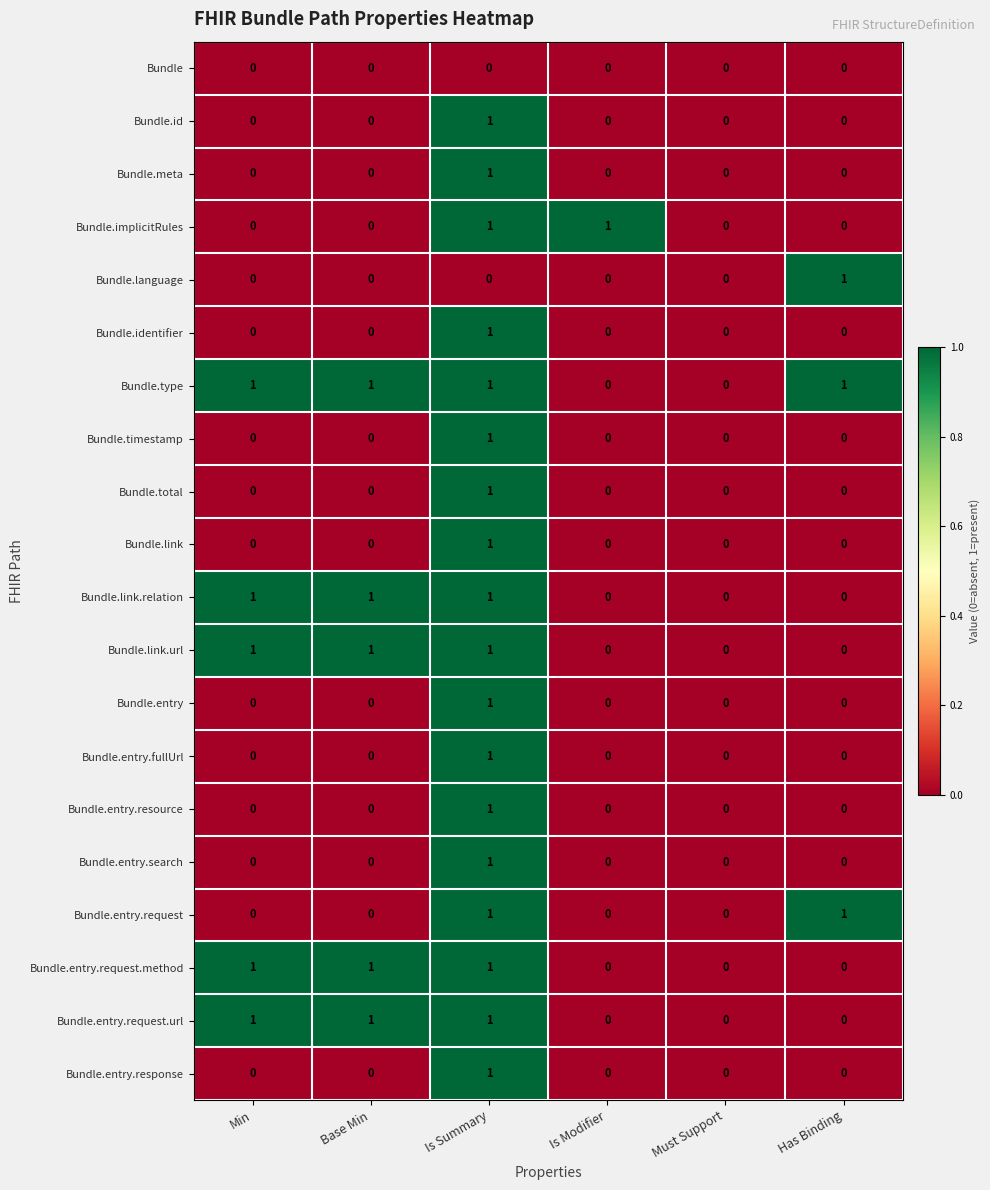

Count the Bundle.total values in the range 0 to 1.

6